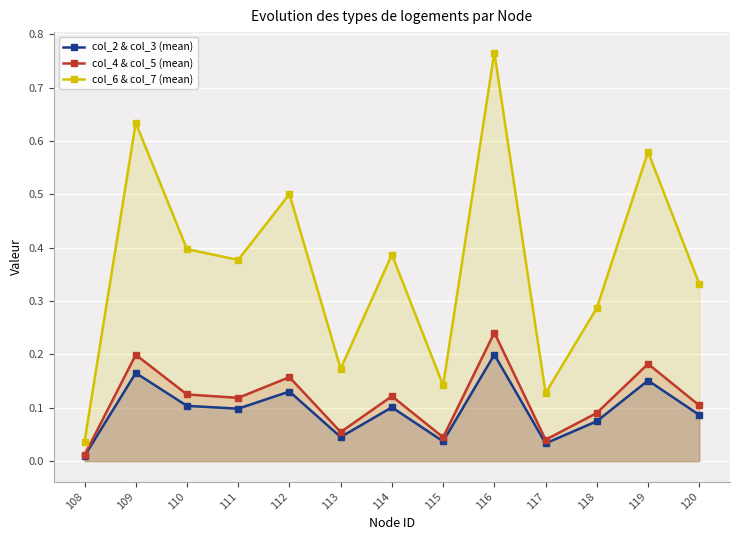

Which series changed the most between 118 and 119?

col_6 & col_7 (mean)